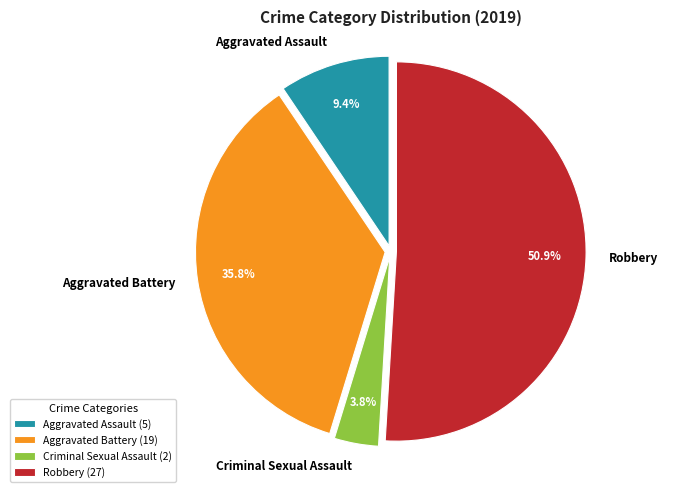

How many slices are in this pie chart?

4